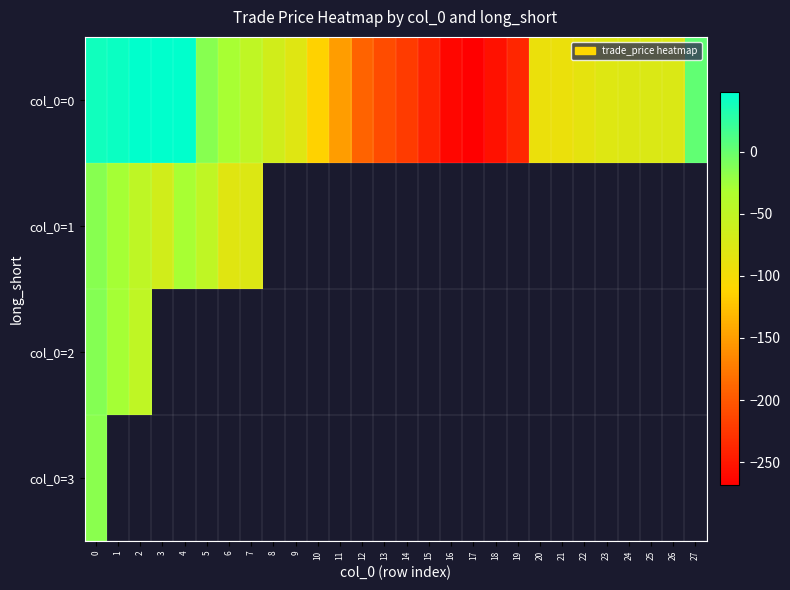

The col_0=0 series shows -57.4 at 22. True or false?

False